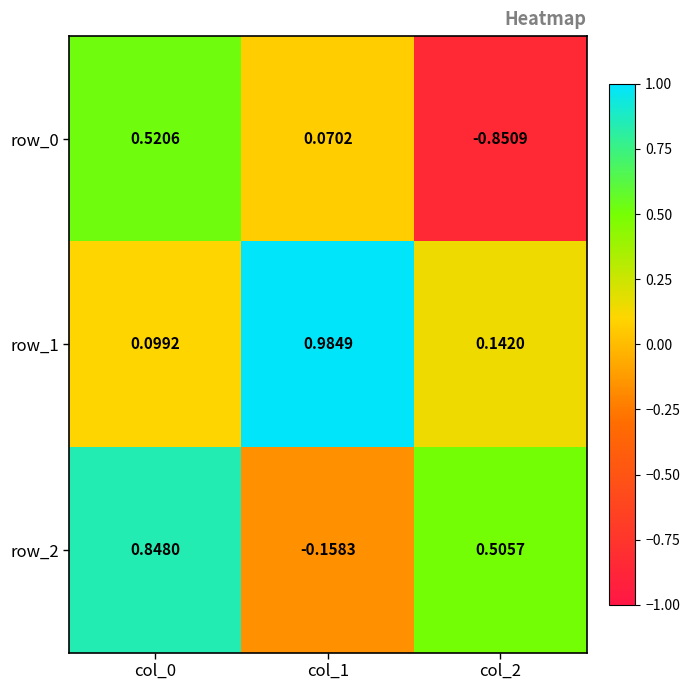

What is the total value across all series at col_0?

1.5